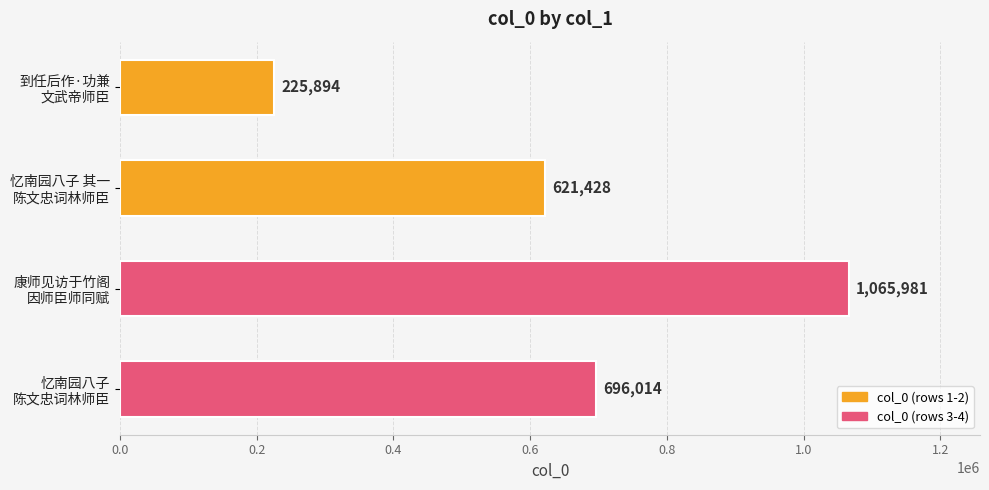

List the labels in order of value, smallest first.

到任后作·功兼
文武帝师臣, 忆南园八子 其一
陈文忠词林师臣, 忆南园八子
陈文忠词林师臣, 康师见访于竹阁
因师臣师同赋